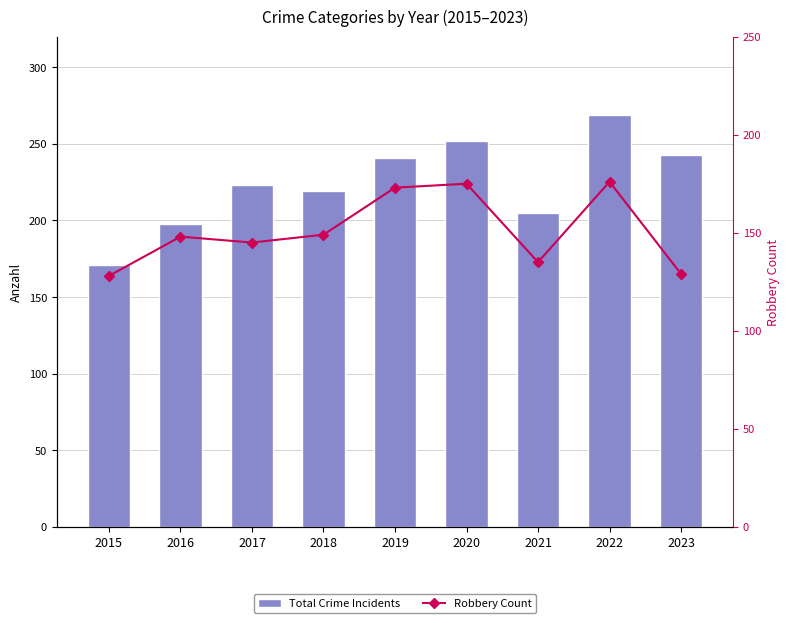

What is the value of the Total Crime Incidents bar at the 6th from the left?

252